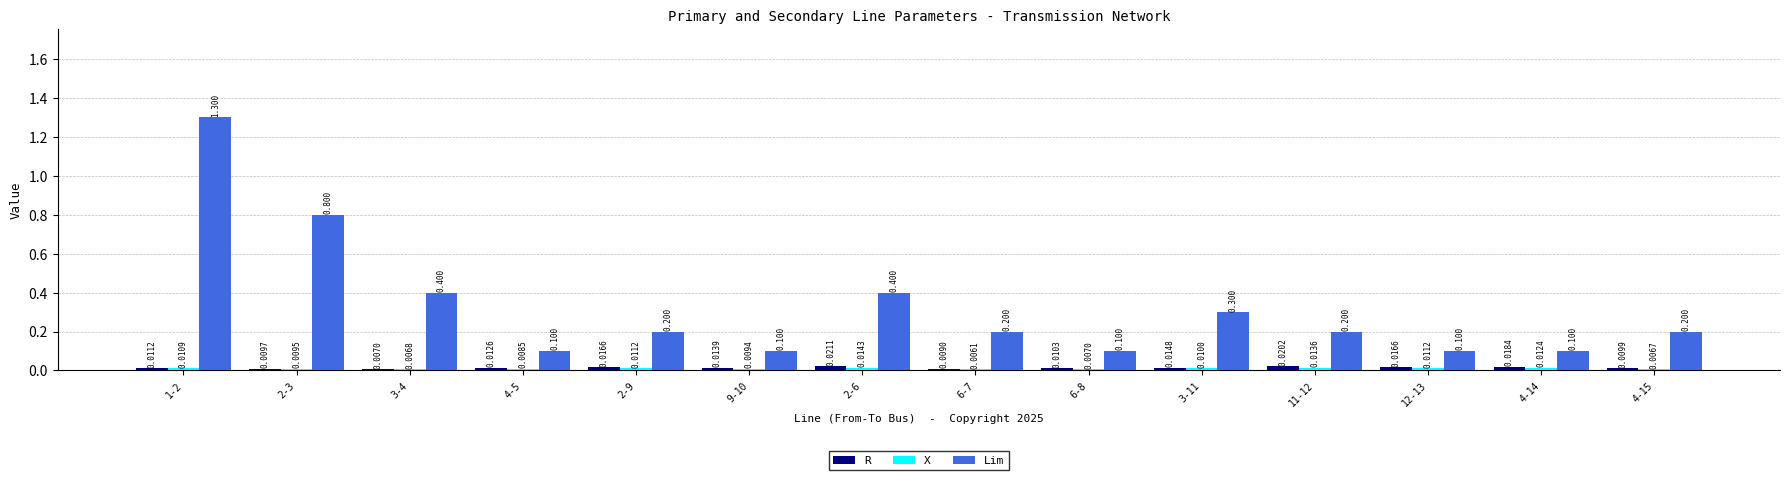

Which series has the largest total across all categories?

Lim